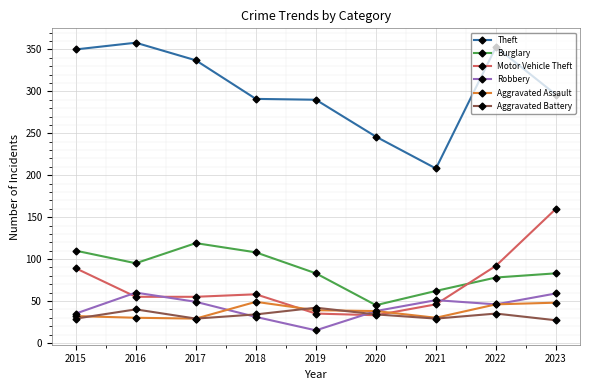

How many data points in Theft are less than 296?

4